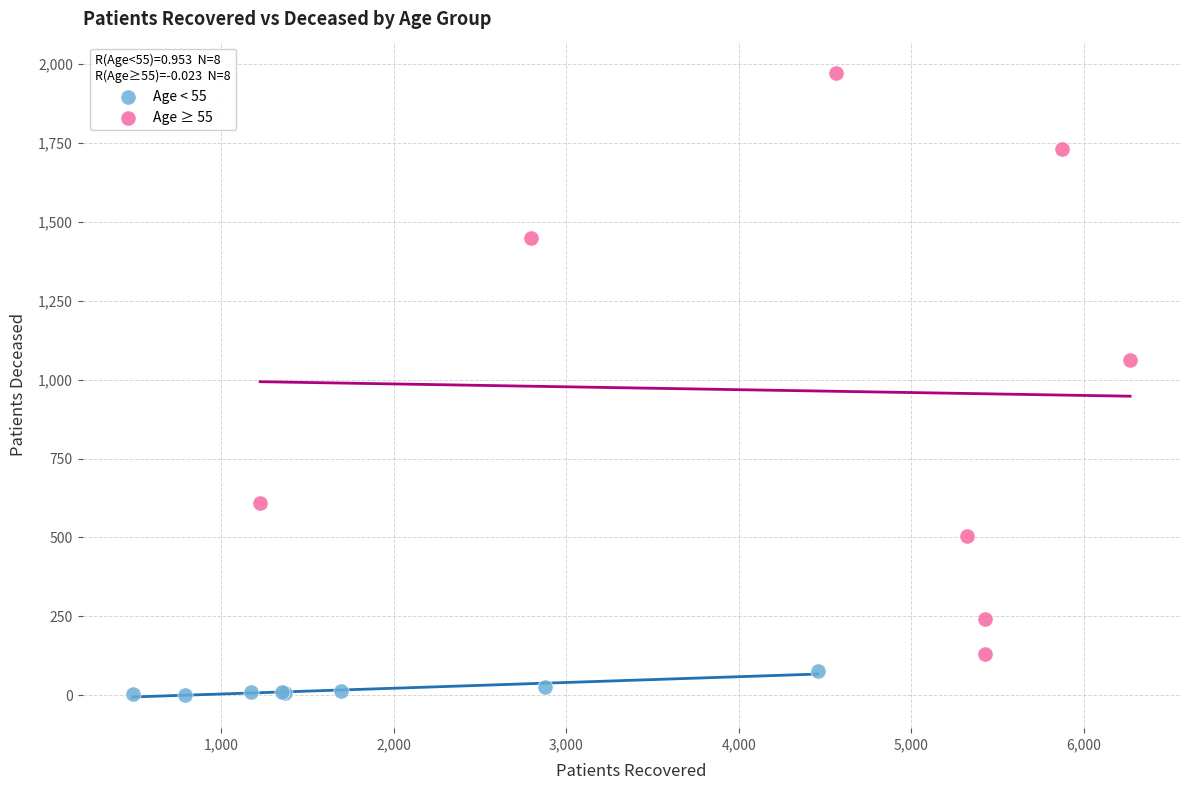

Which series contains the highest Y value?

Age ≥ 55